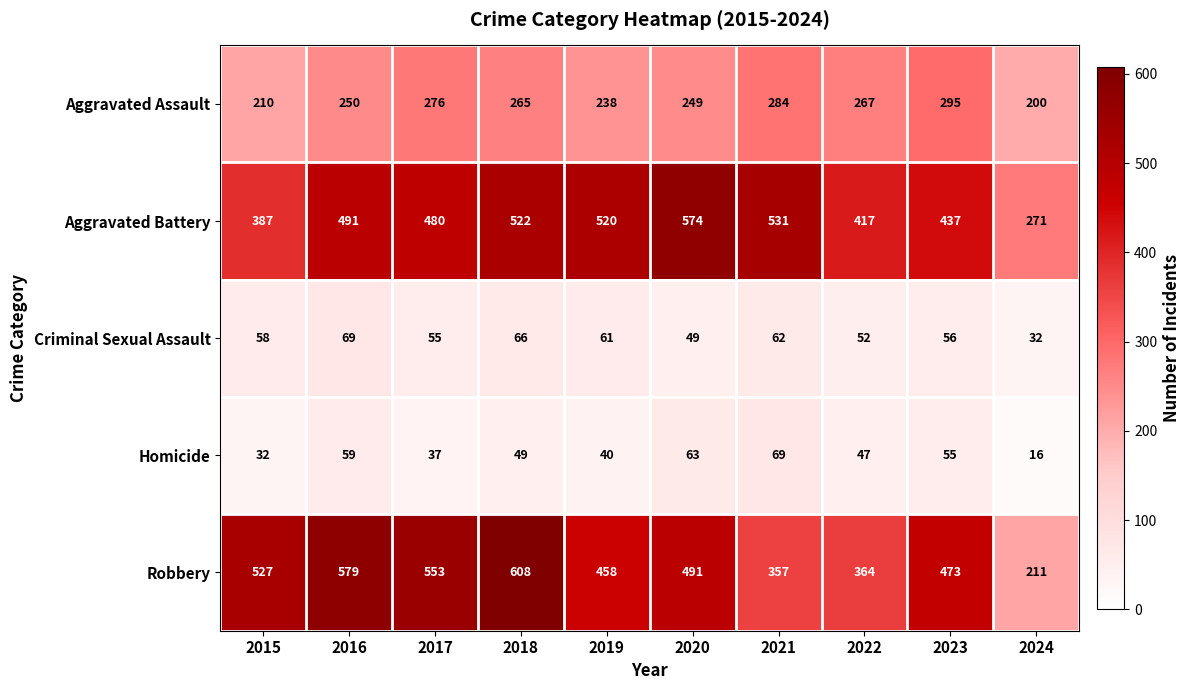

At which category is the sum across all series the highest?

2018